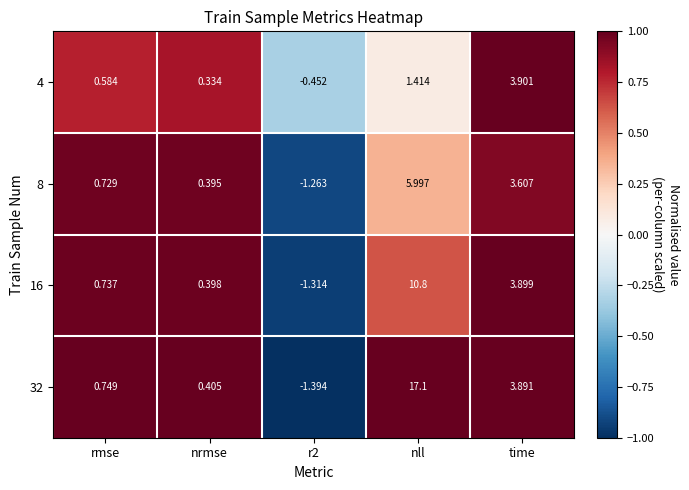

Where is 8 nearest to the value 2?

rmse